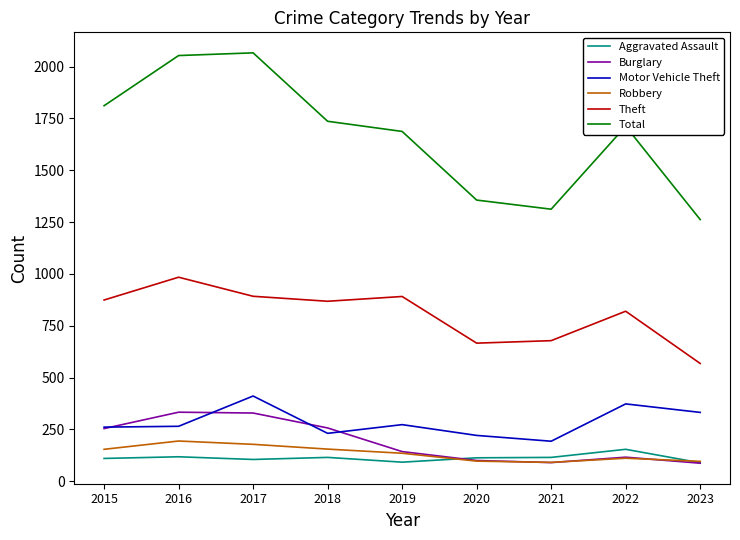

Which series has the widest spread of values?

Total